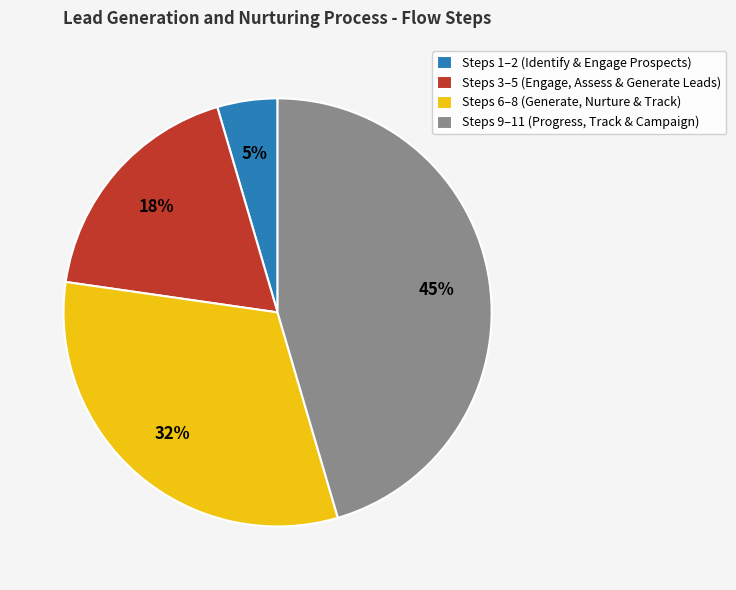

Between Steps 6–8 (Generate, Nurture & Track) and Steps 3–5 (Engage, Assess & Generate Leads), which is larger?

Steps 6–8 (Generate, Nurture & Track)